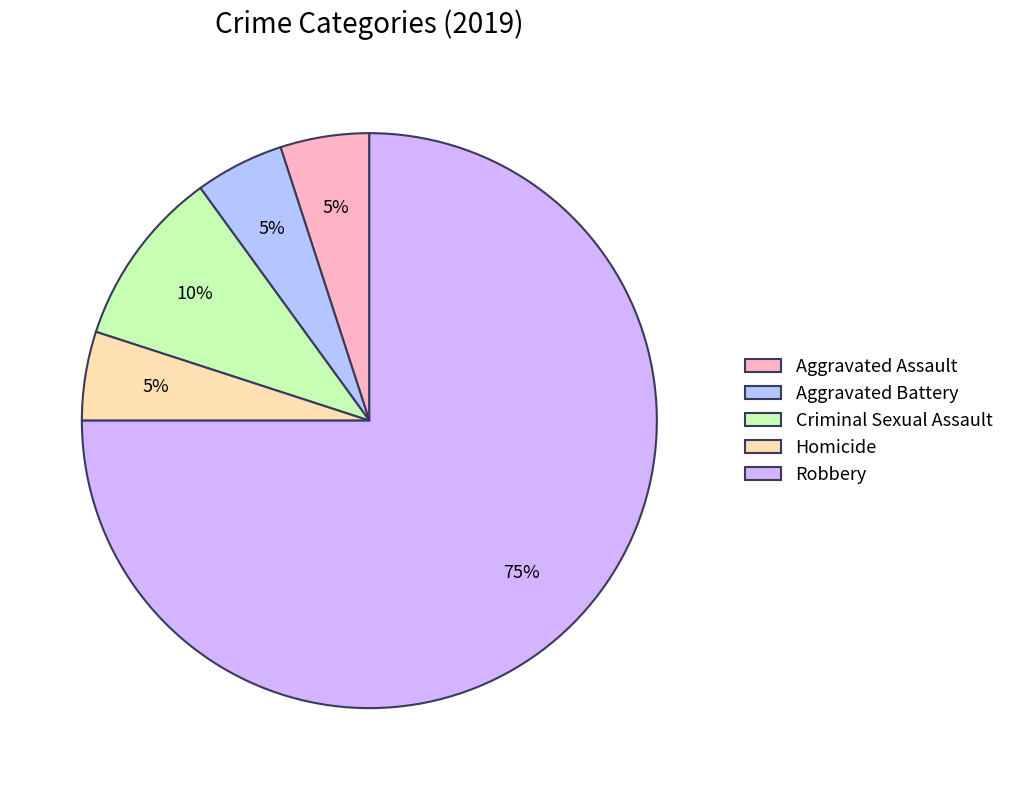

To the nearest percent, what is the difference between the Robbery and Aggravated Assault slice percentages?

70%